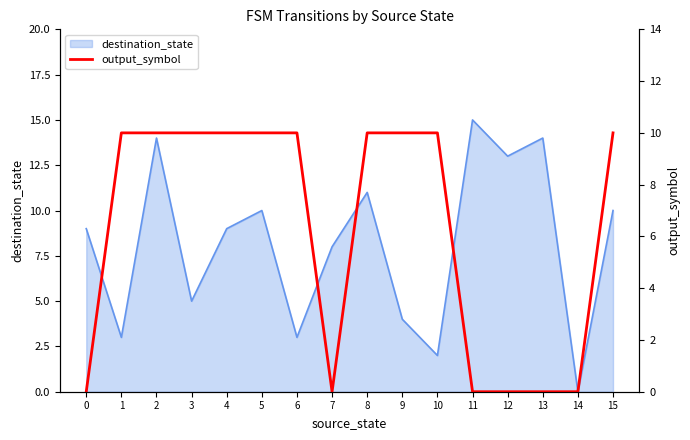

Is it true that the value at 5 is 10?

True